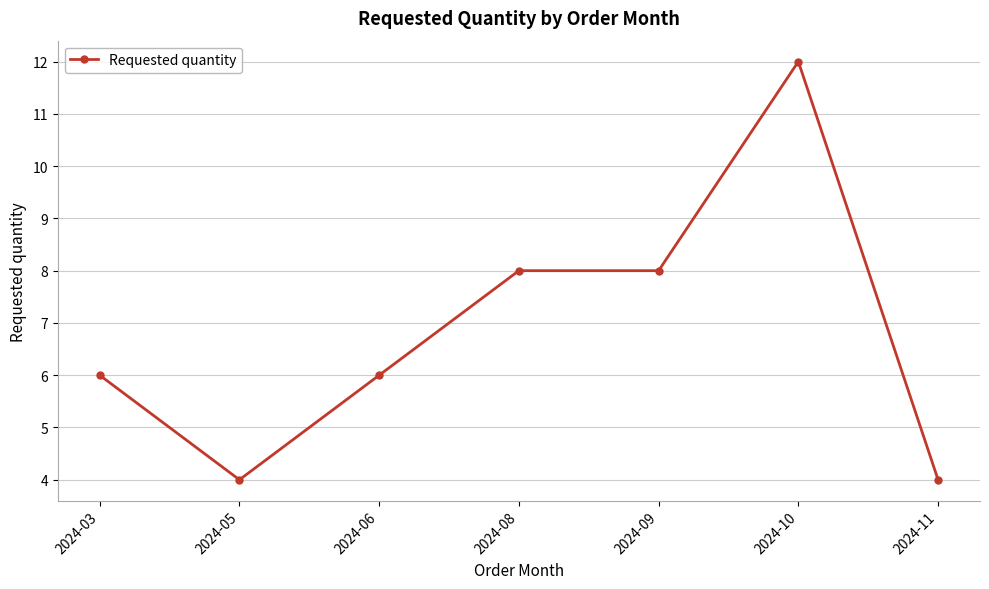

What is the difference between the maximum and minimum values?

8